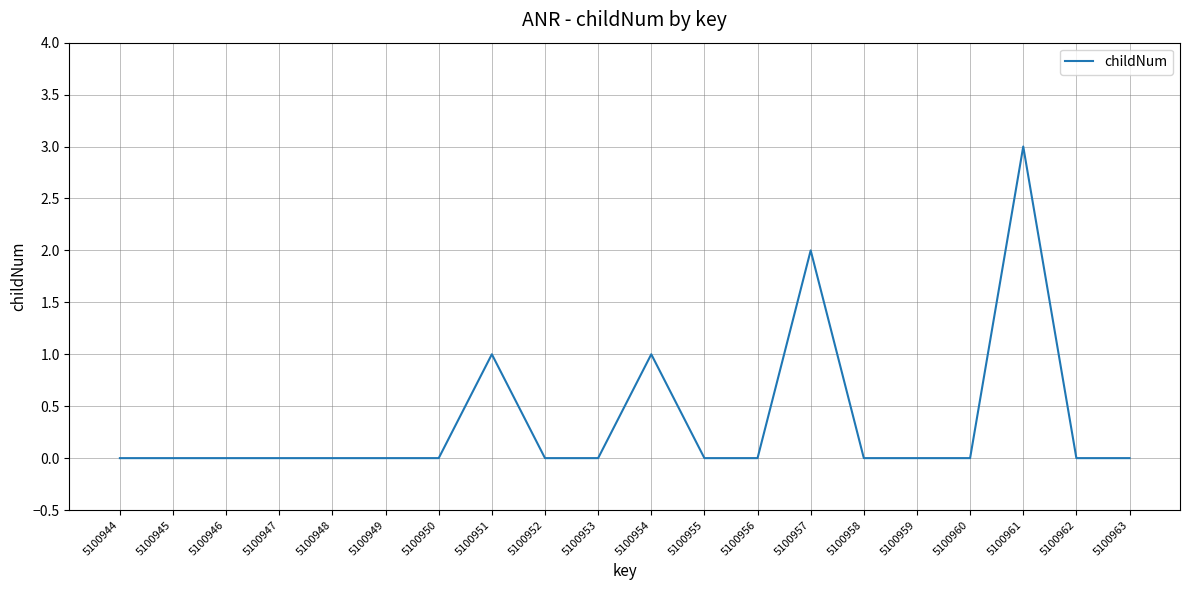

The chart shows a value of 3 at 5100961. True or false?

True